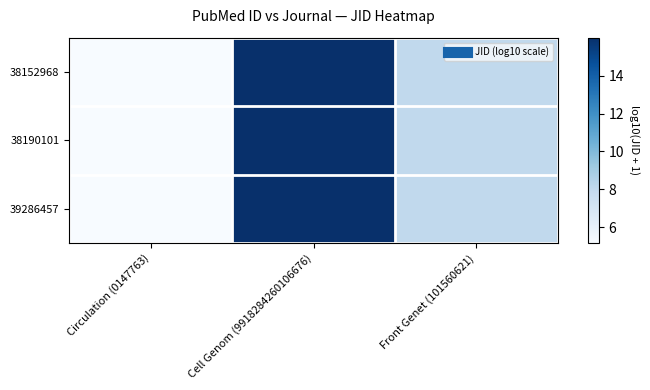

Between Cell Genom (9918284260106676) and Front Genet (101560621), which is larger?

Cell Genom (9918284260106676)